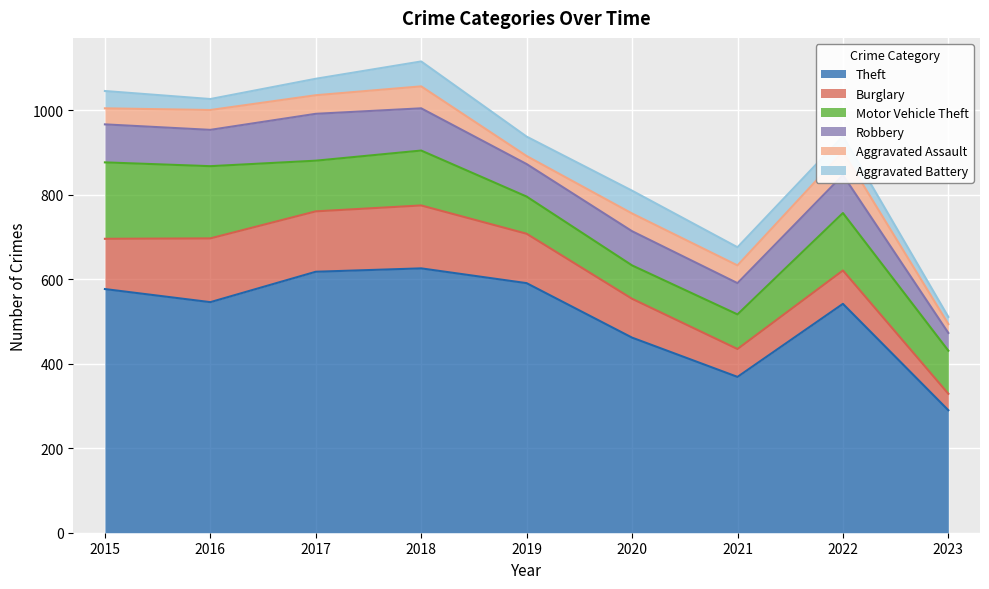

Between 2017 and 2023, which series saw the biggest shift?

Theft